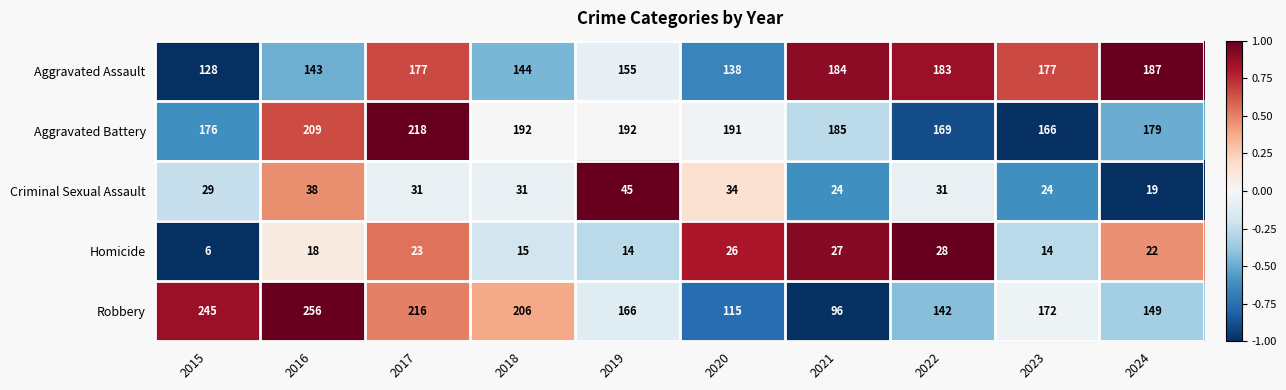

Which series has the largest range (max minus min)?

Robbery